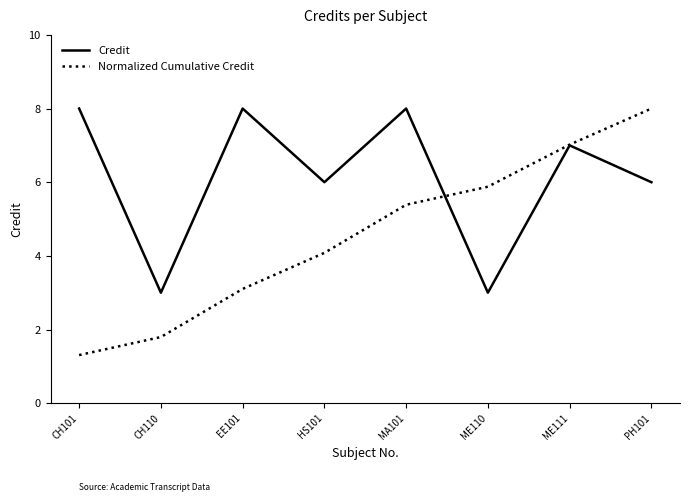

What are all the series names shown in the legend?

Credit, Normalized Cumulative Credit